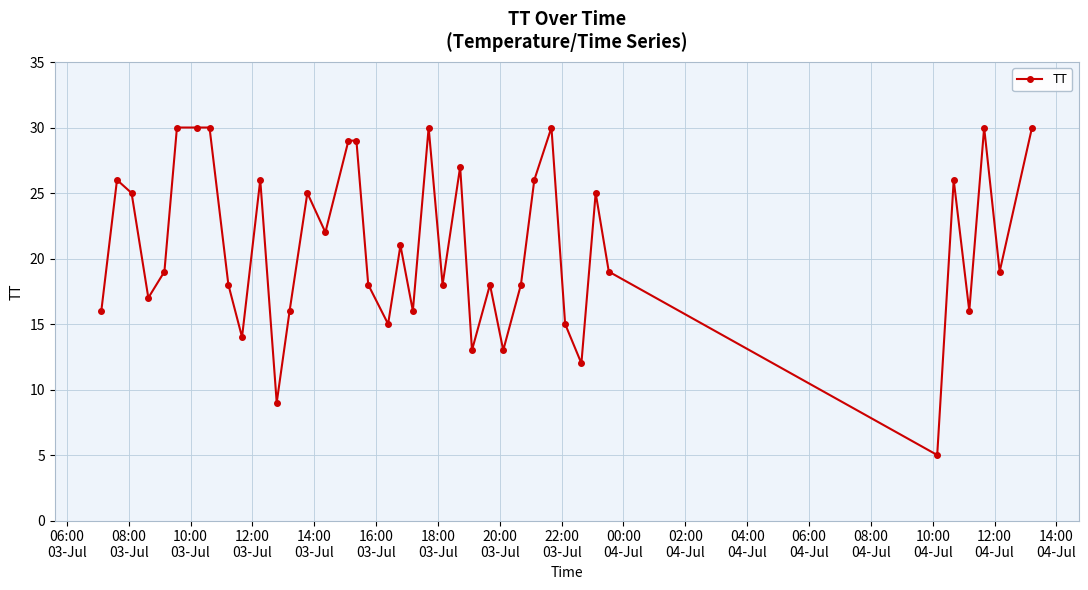

What is the maximum value shown in the chart?

30